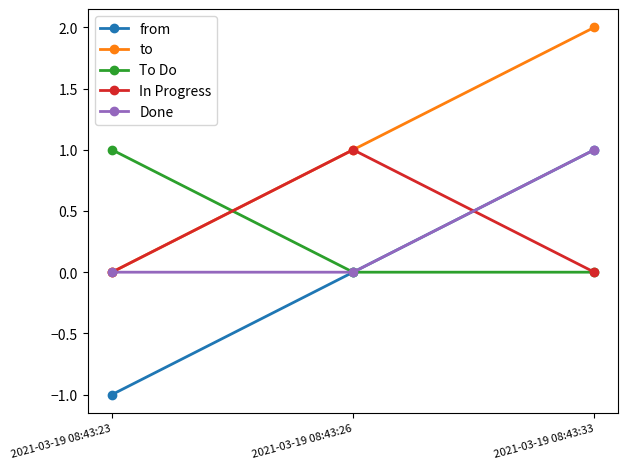

Is this an area chart (filled region under the line)?

No